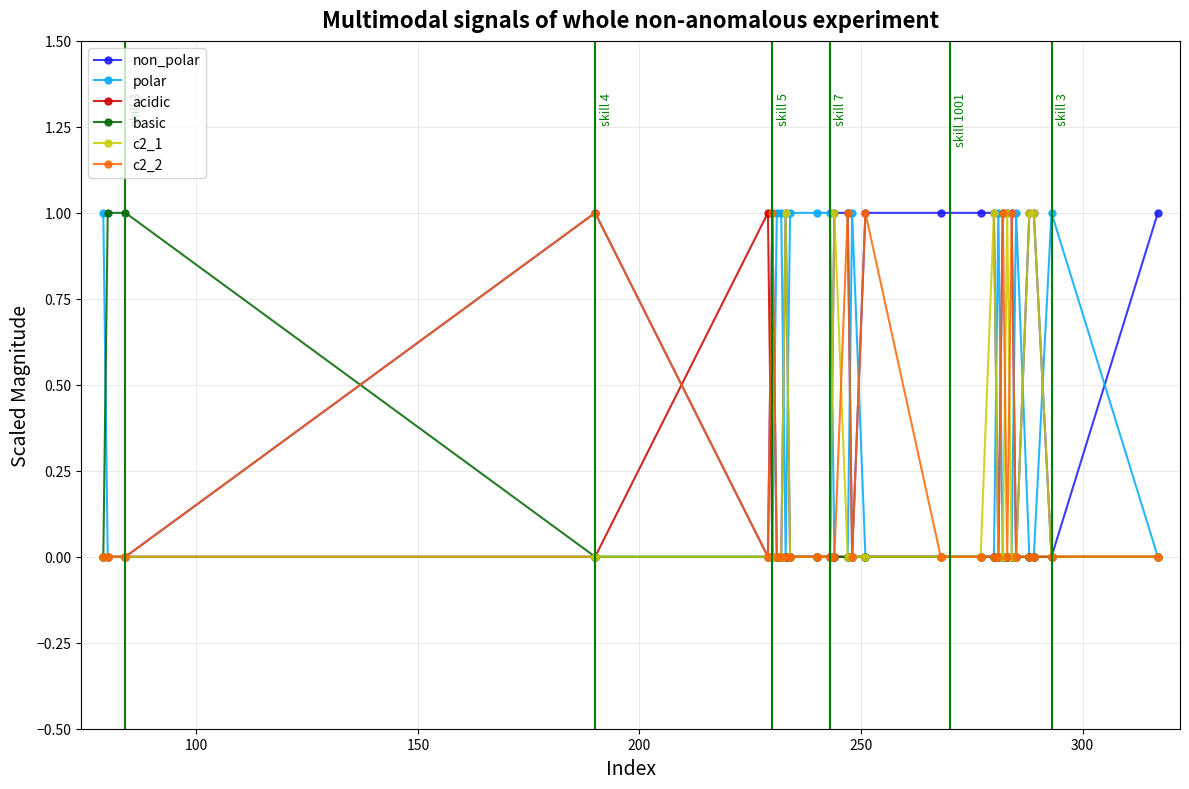

Which series has the largest total across all categories?

non_polar